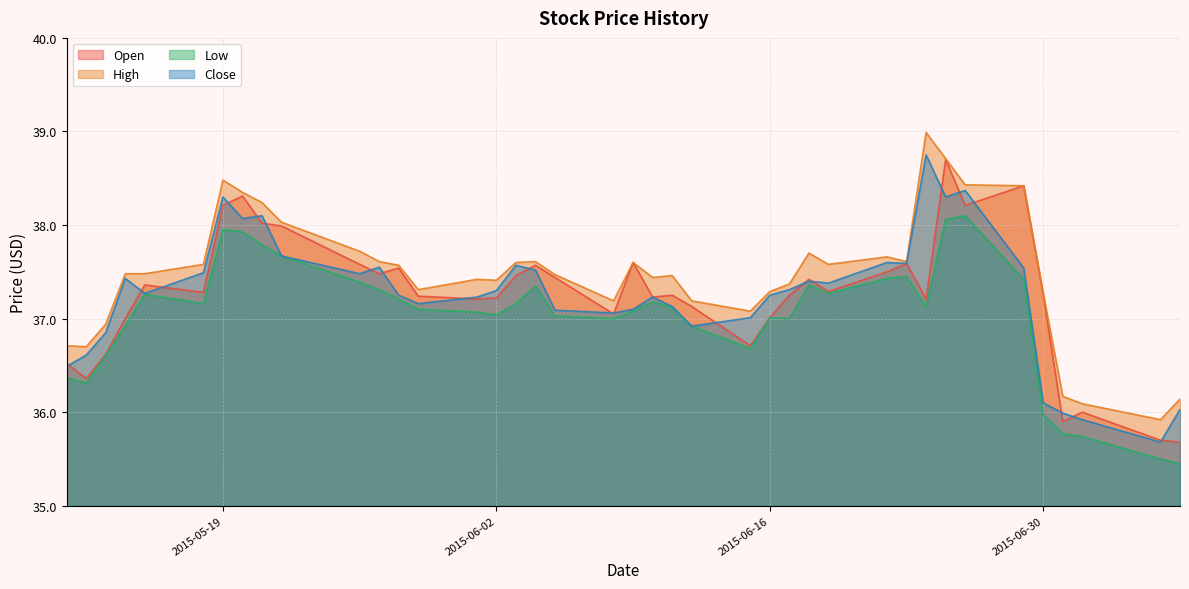

How many series are shown in this chart?

4